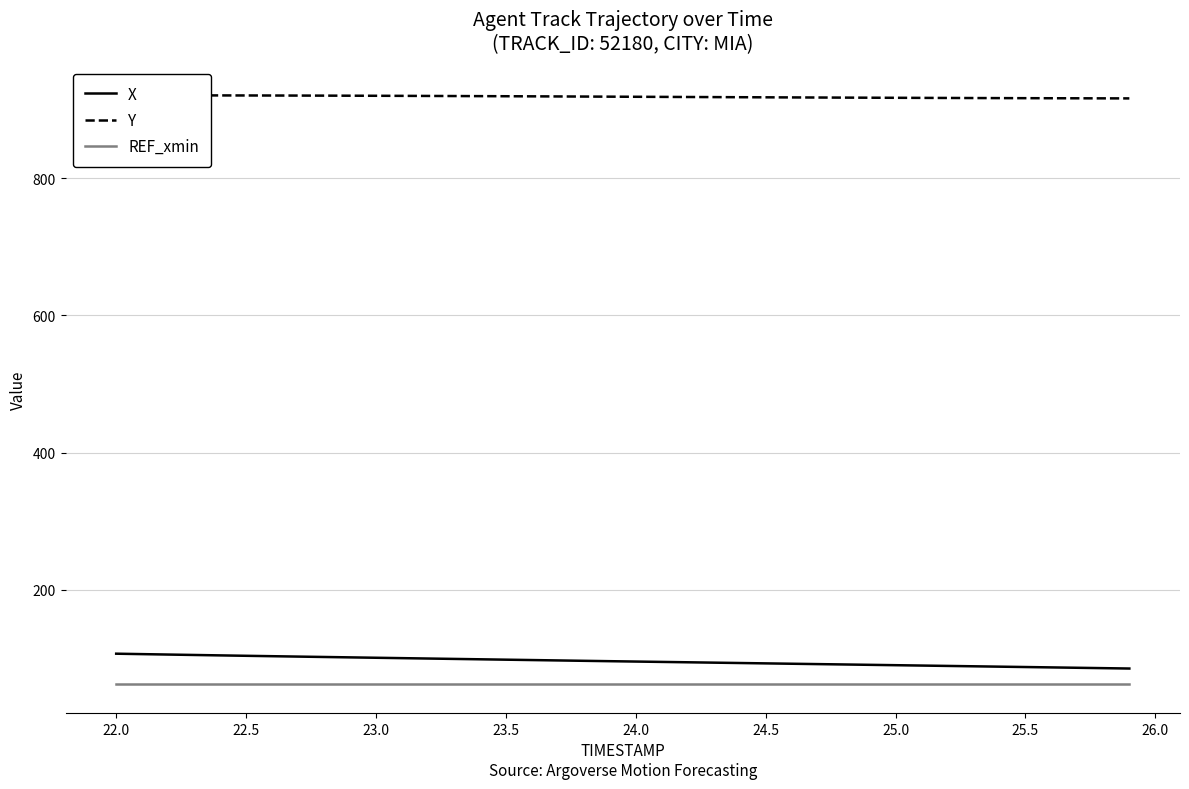

True or false: REF_xmin and X cross at least once.

False